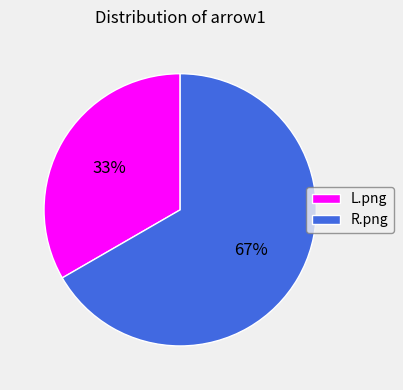

Is it true that R.png is 60% of the pie?

False